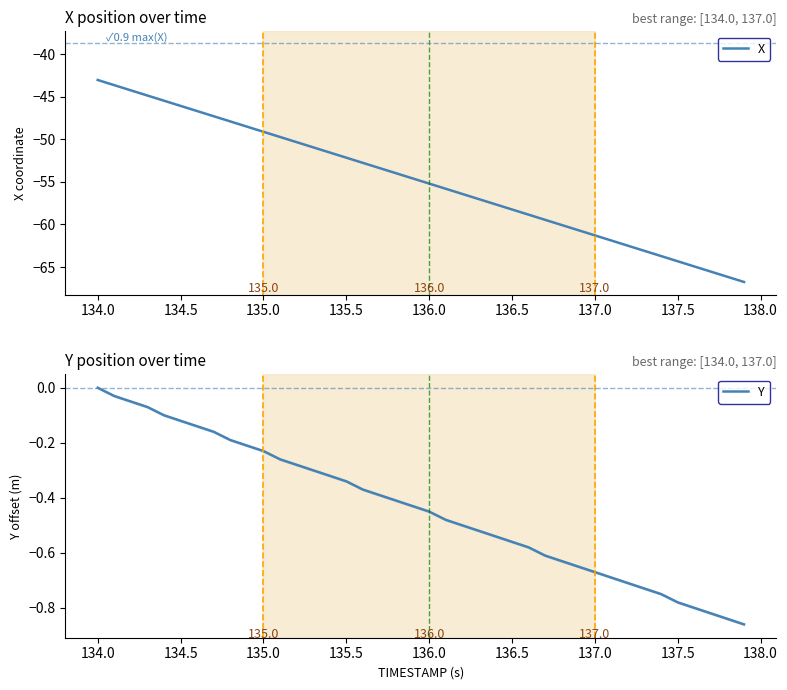

Where is Y nearest to the value 0?

134.0